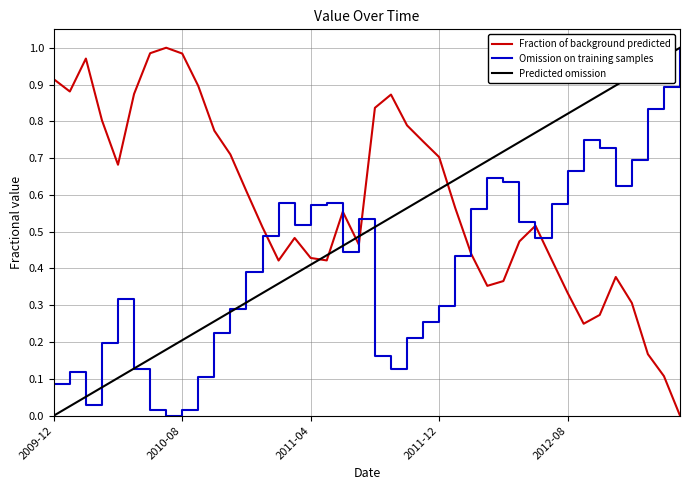

What is the change in value from 2011-06 to 2013-02?

-0.4